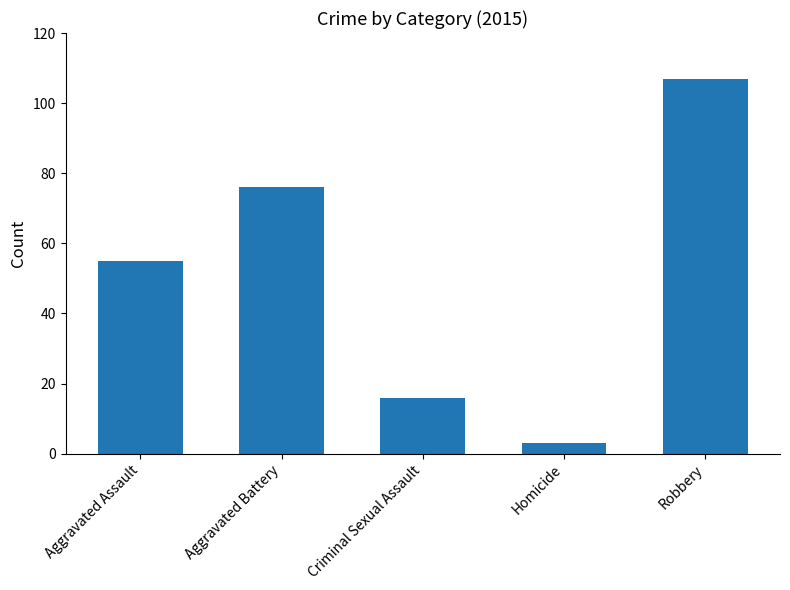

Reading left to right, extract all data points from this chart.

55	76	16	3	107